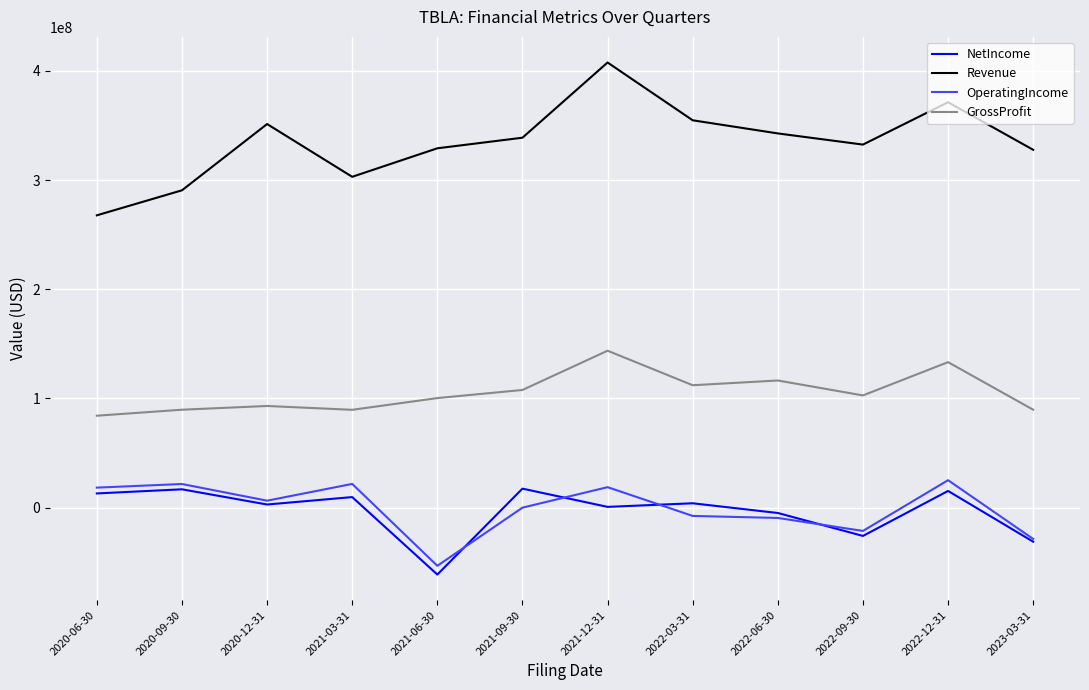

Is this an area chart (filled region under the line)?

No